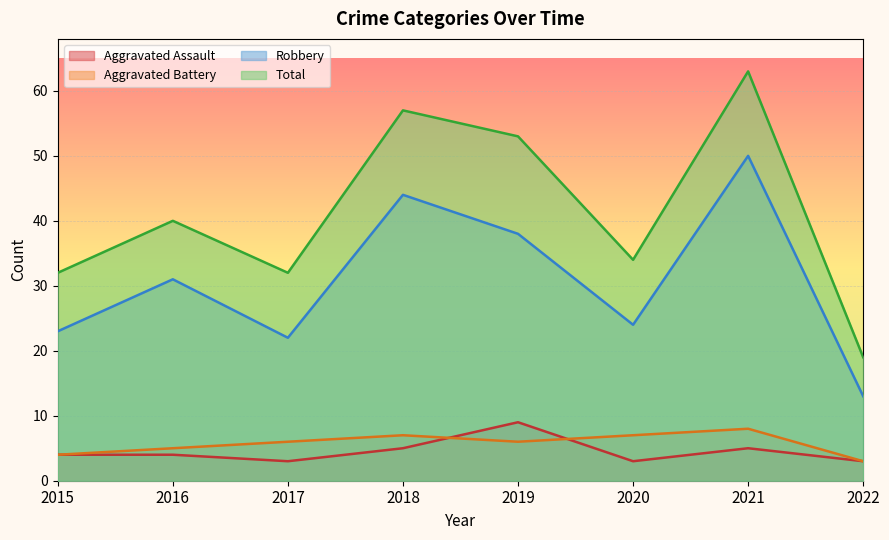

Is the value of Robbery at 2017 greater than the value of Total at 2021?

No